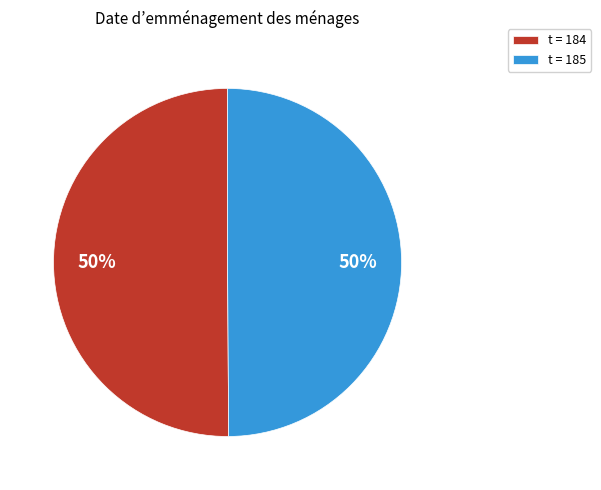

Count the number of slices in the pie.

2